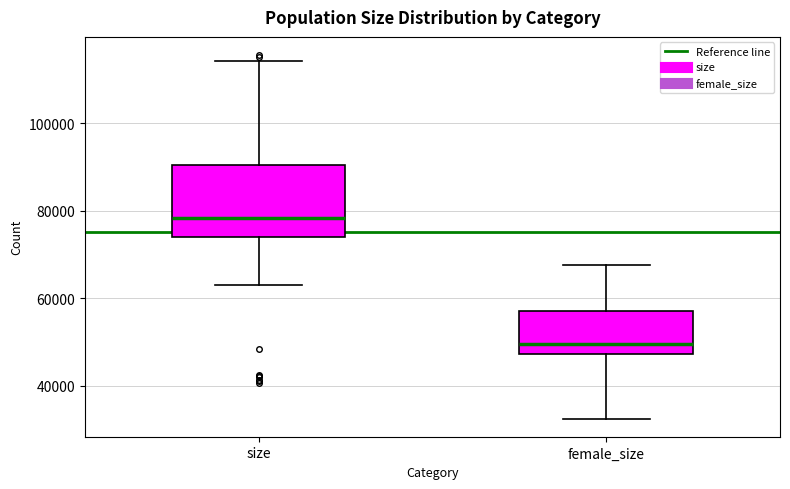

Comparing the boxes themselves (not the whiskers), which one is the tallest?

size